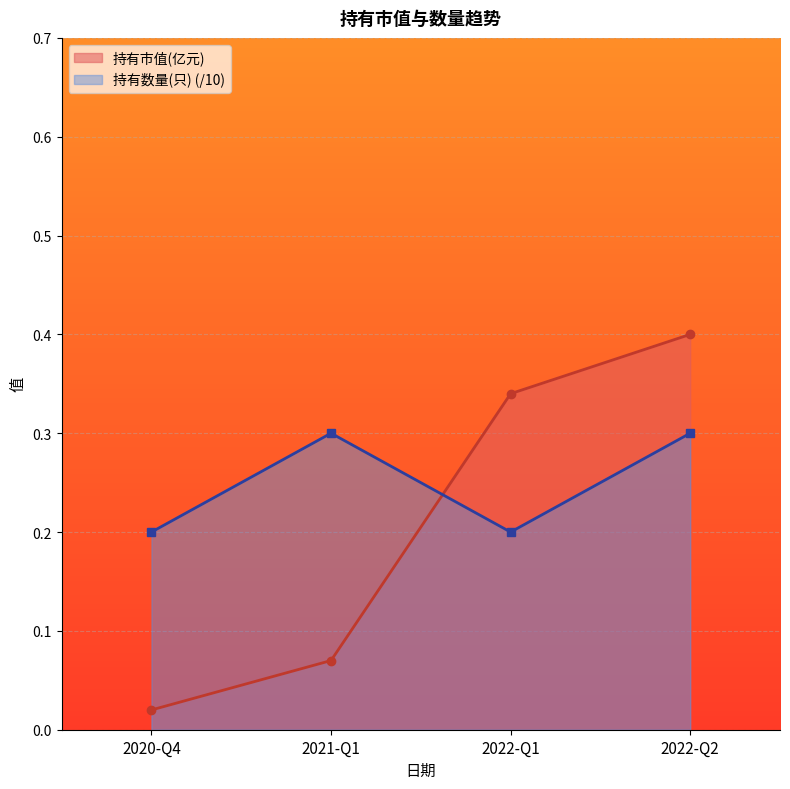

List the series in order of their peak value, highest first.

持有市值(亿元), 持有数量(只) (/10)